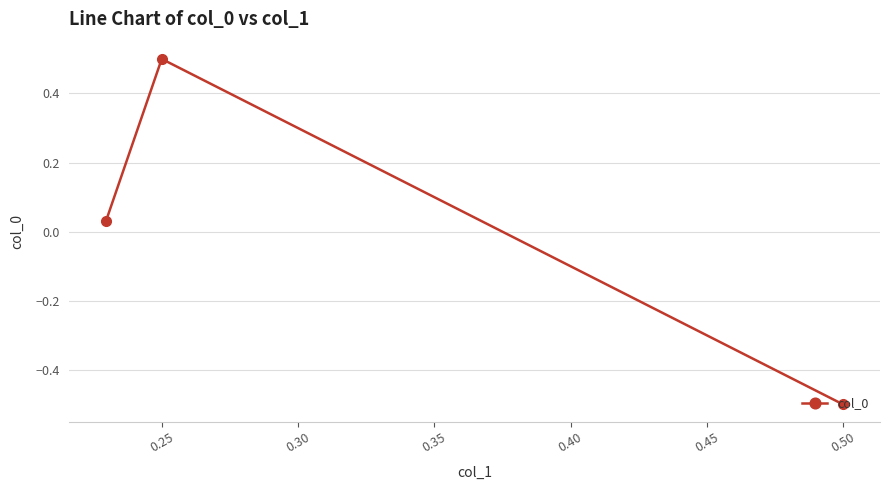

Which category has the highest value across all series?

0.25